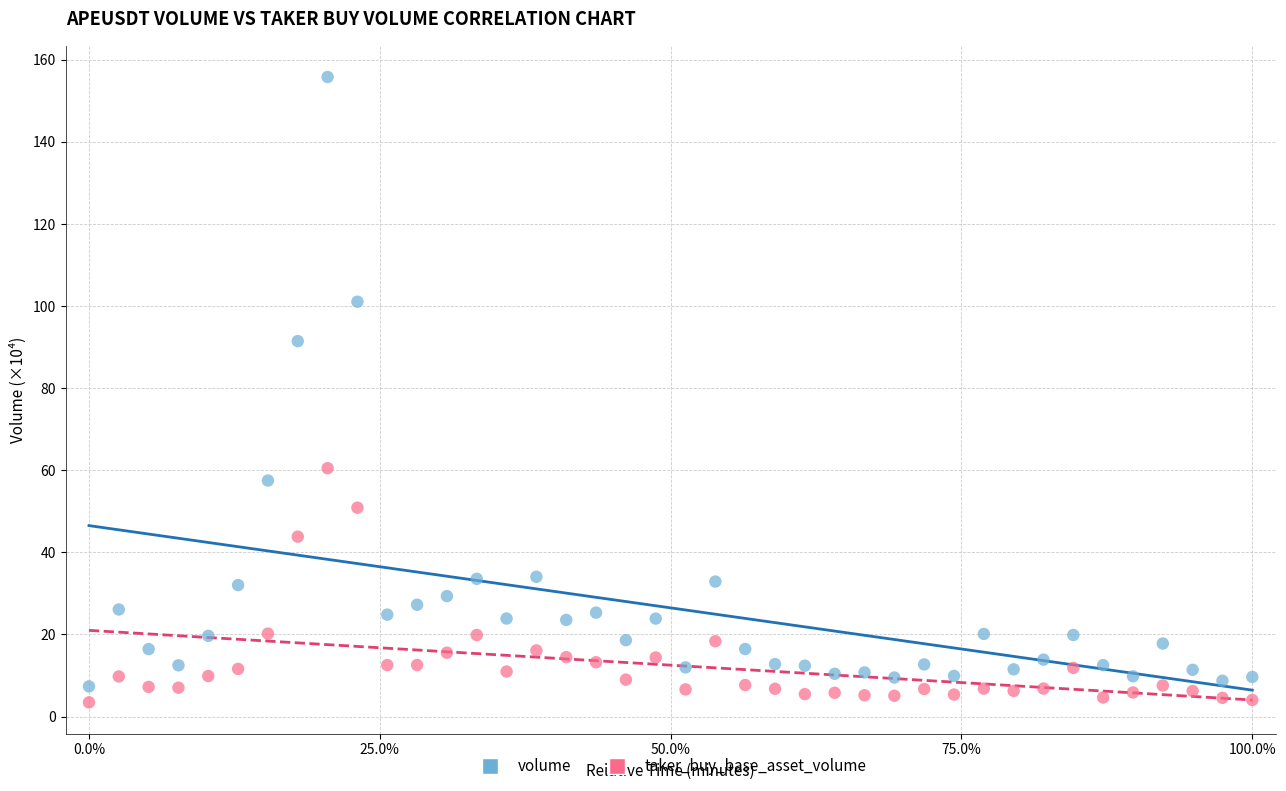

In the volume series, what Y value is closest to 81?

91.5